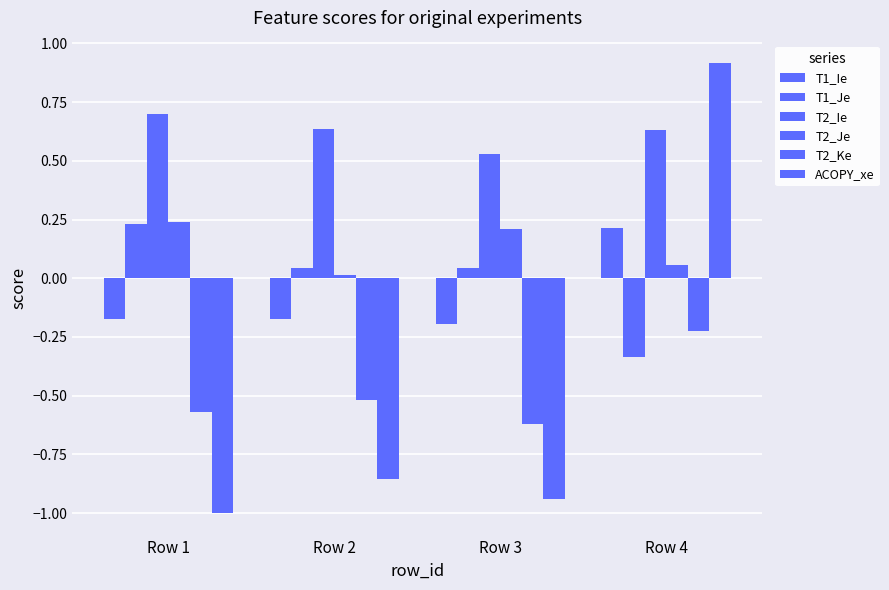

Between Row 3 and Row 2, which is larger?

Row 2